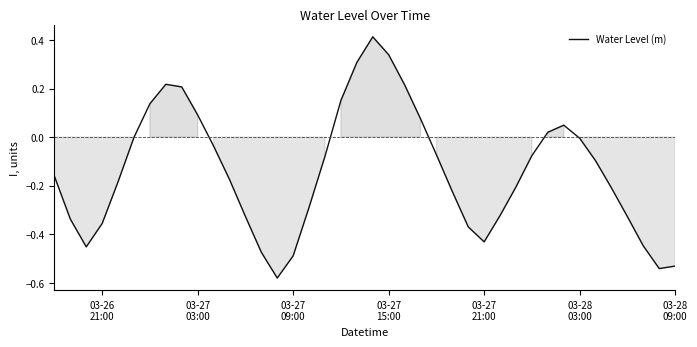

How many lines are shown in the chart?

1